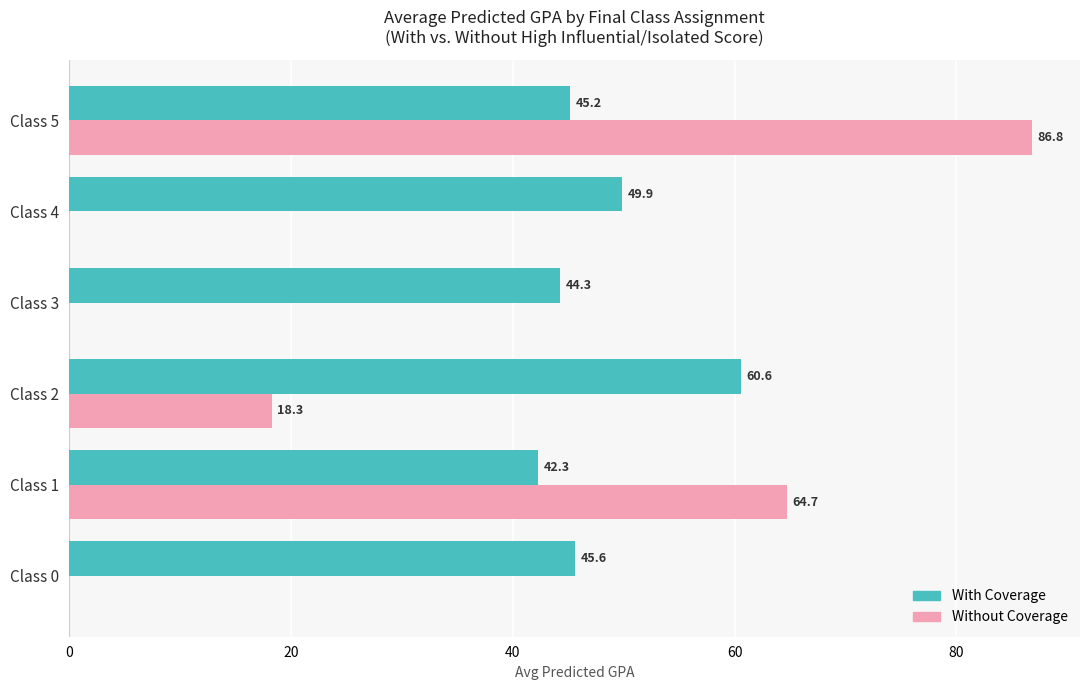

How many categories are shown in the chart?

6